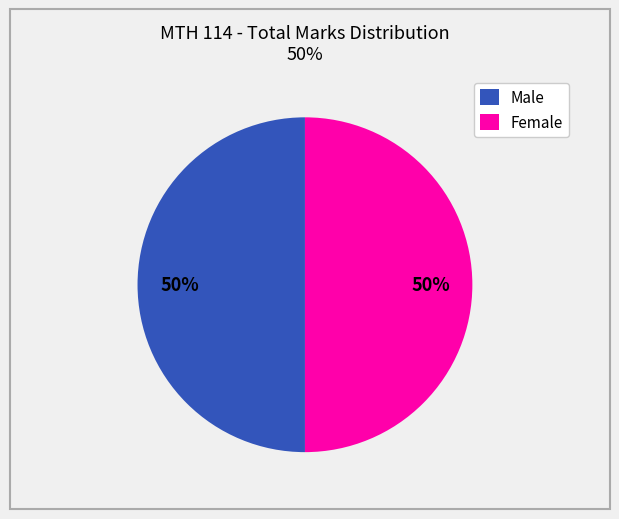

True or false: Male accounts for 61% of the total.

False